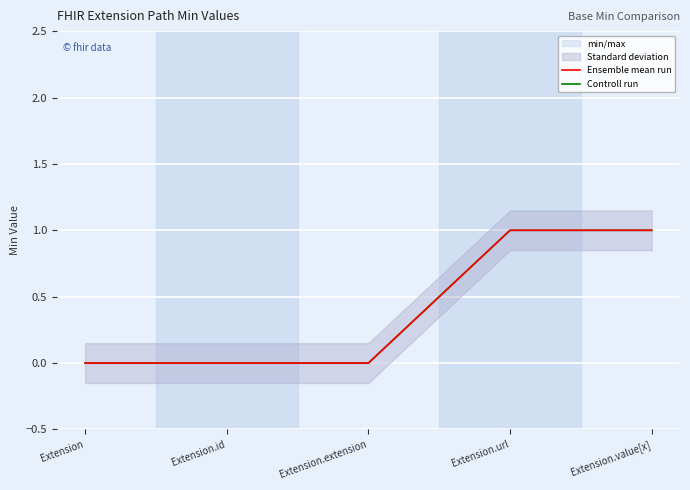

Reading right to left, transcribe all the data shown in this chart.

Ensemble mean run: Extension.value[x]=1	Extension.url=1	Extension.extension=0	Extension.id=0	Extension=0
Controll run: Extension.value[x]=1	Extension.url=1	Extension.extension=0	Extension.id=0	Extension=0